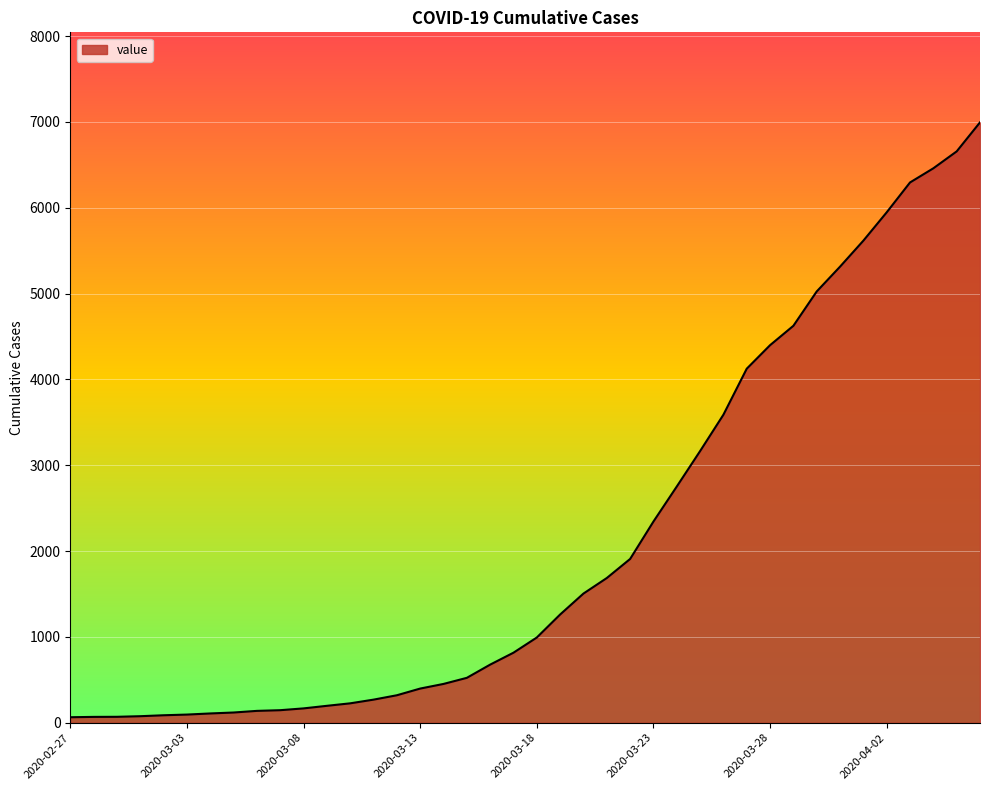

Does the chart have visible grid lines?

Yes